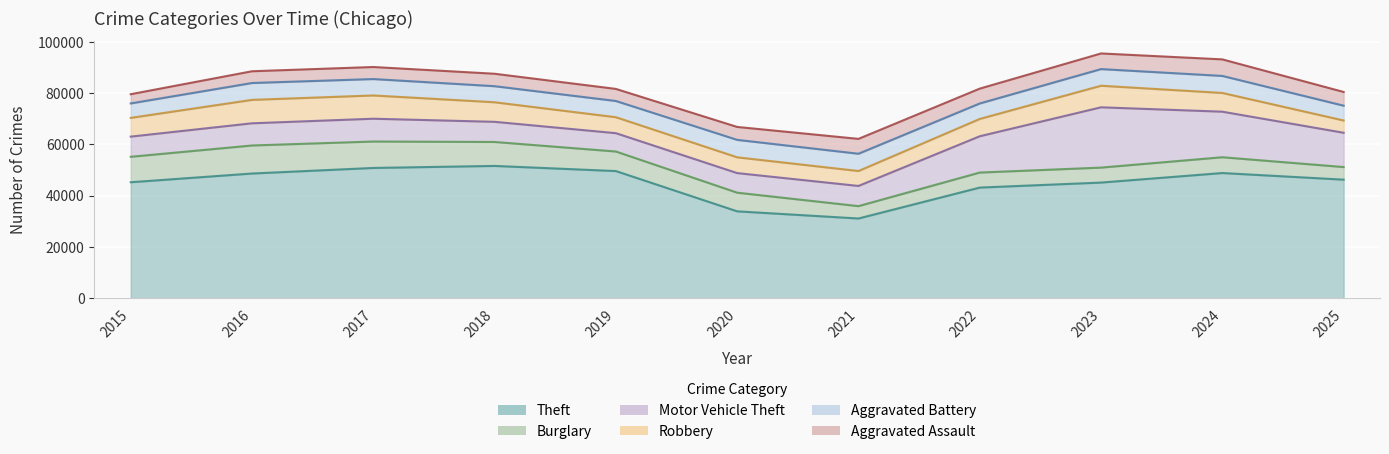

In Motor Vehicle Theft, how many points are lower than both neighbors (excluding endpoints)?

1